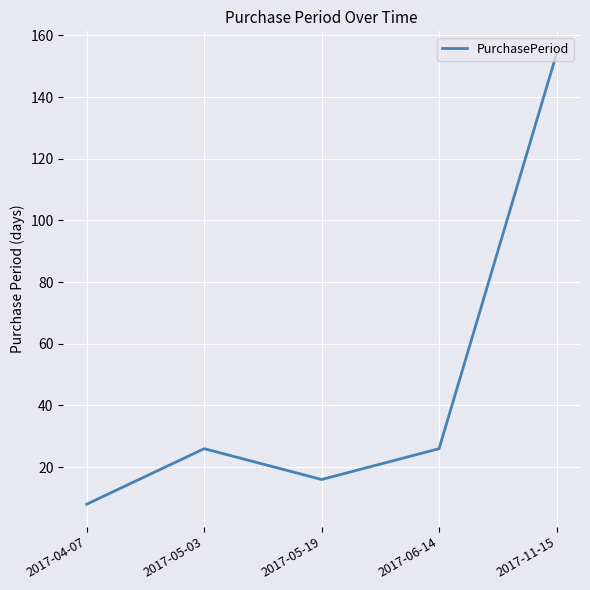

How many distinct data groups are displayed?

1